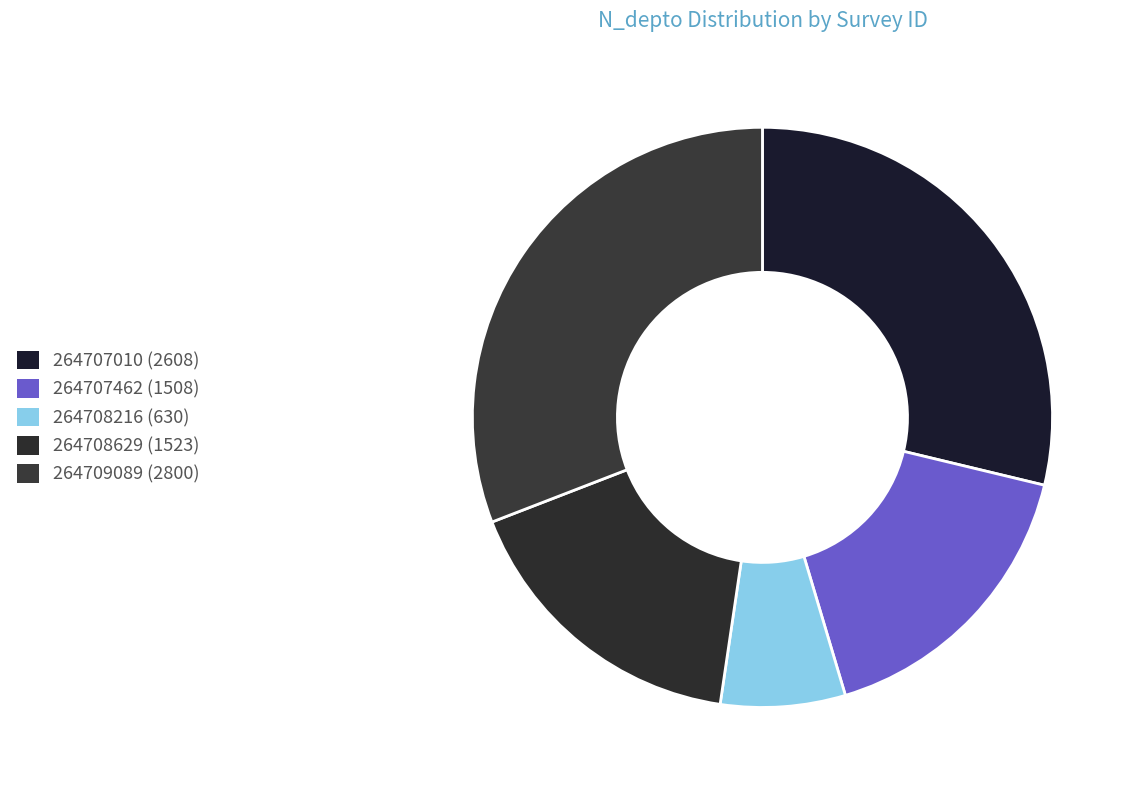

Is there any slice that represents more than half of the pie?

No